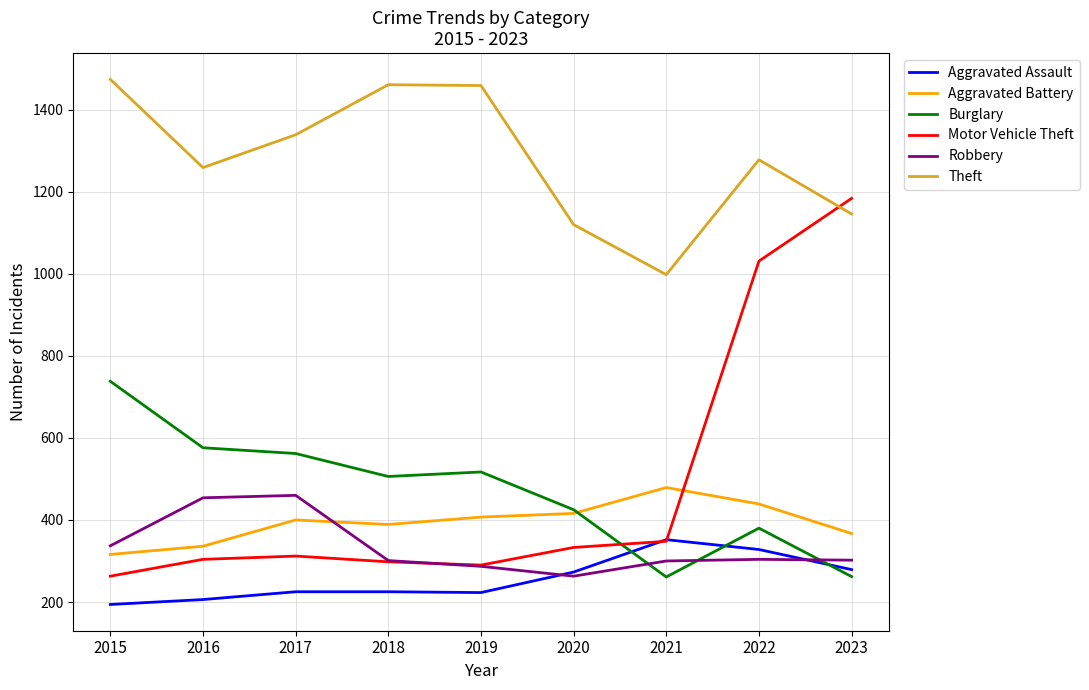

At which category does the chart reach its peak across all series?

2015